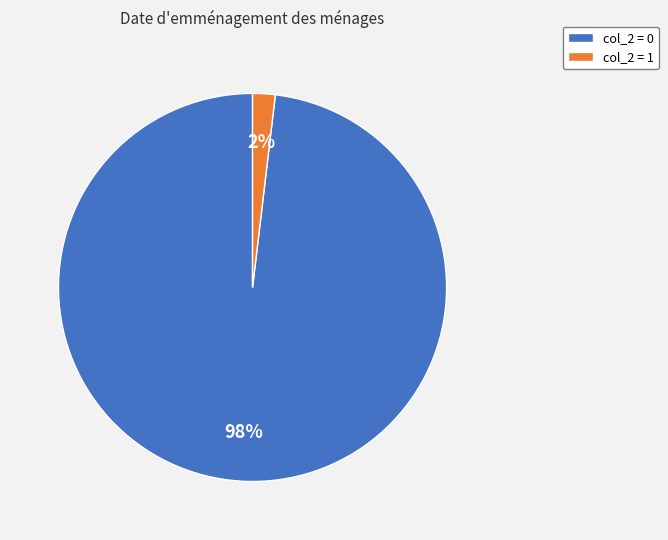

To the nearest percent, what portion does col_2 = 1 represent?

2%